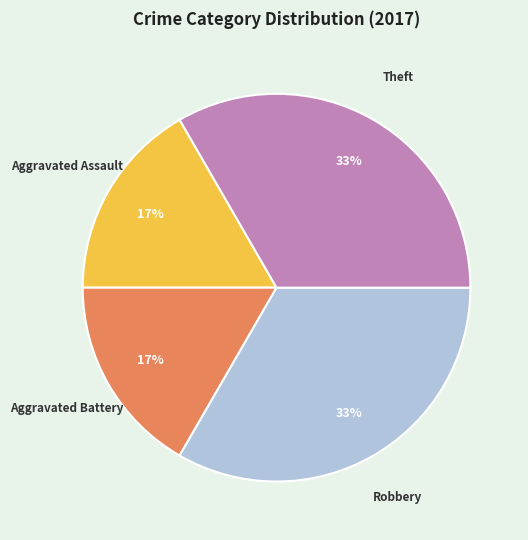

To the nearest percent, what is the average slice percentage?

25%